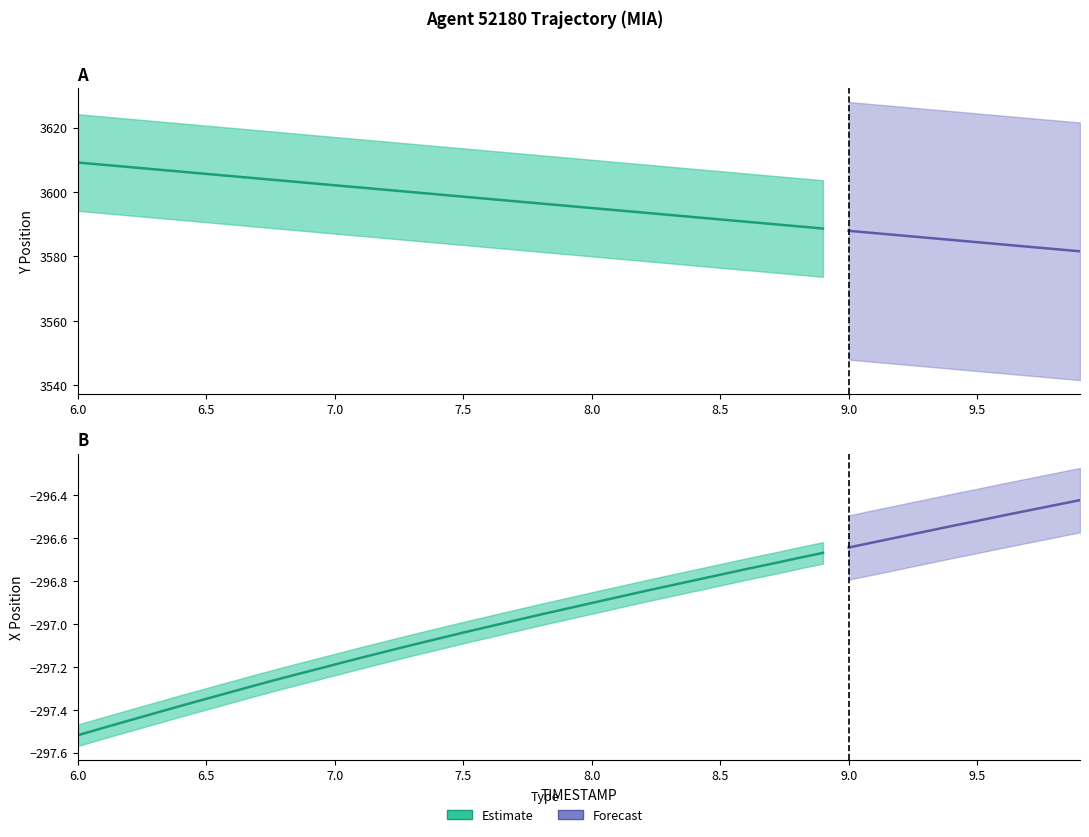

True or false: Y and TIMESTAMP cross at least once.

False